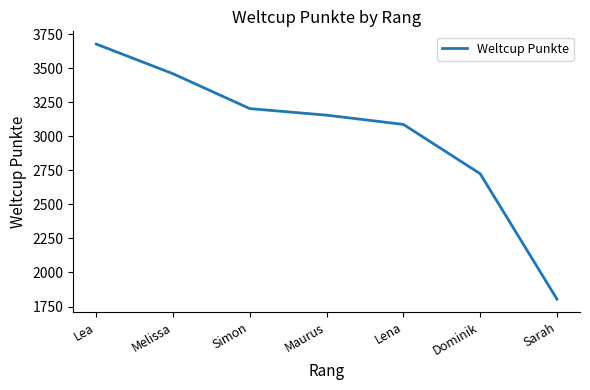

What is the minimum value shown in the chart?

1804